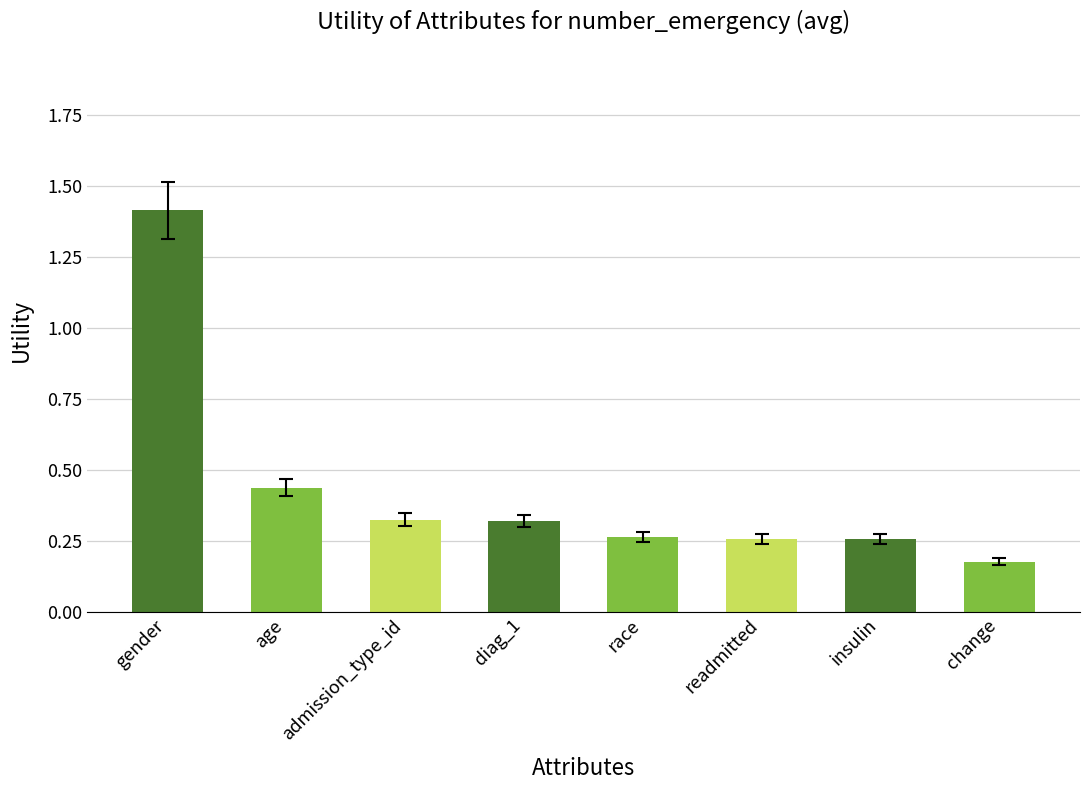

Which label corresponds to the smallest value in the chart?

change